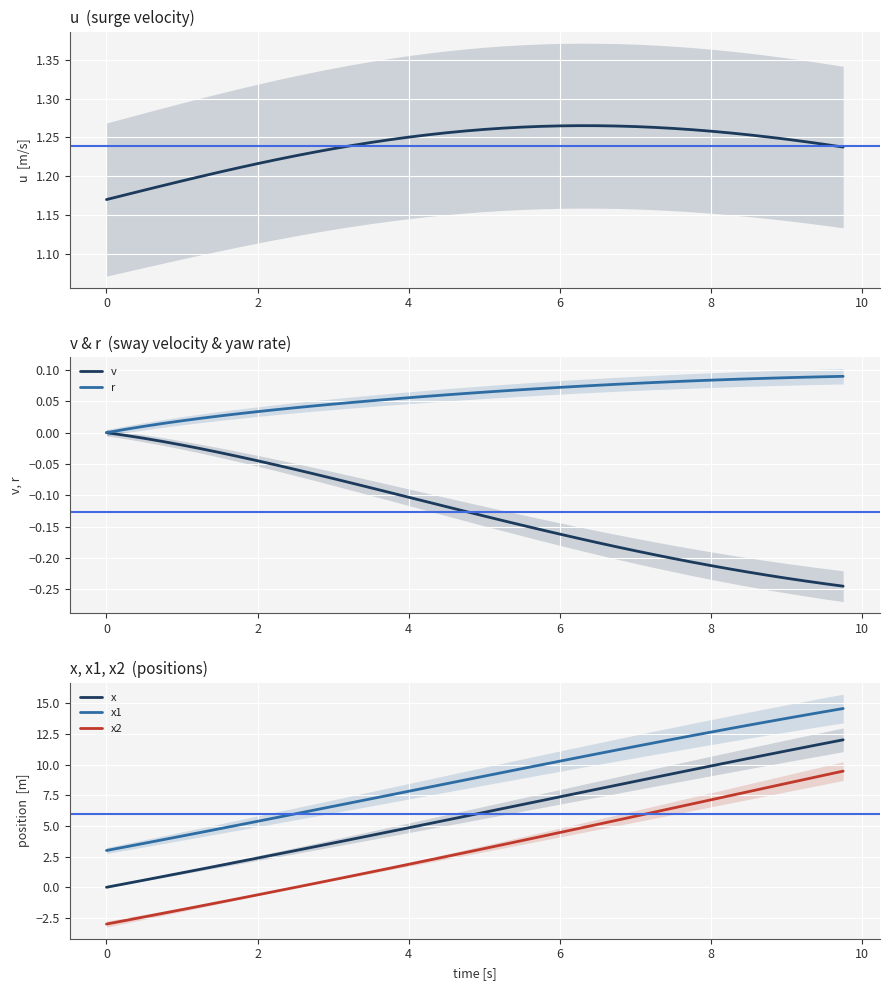

True or false: v and r intersect in this chart.

False